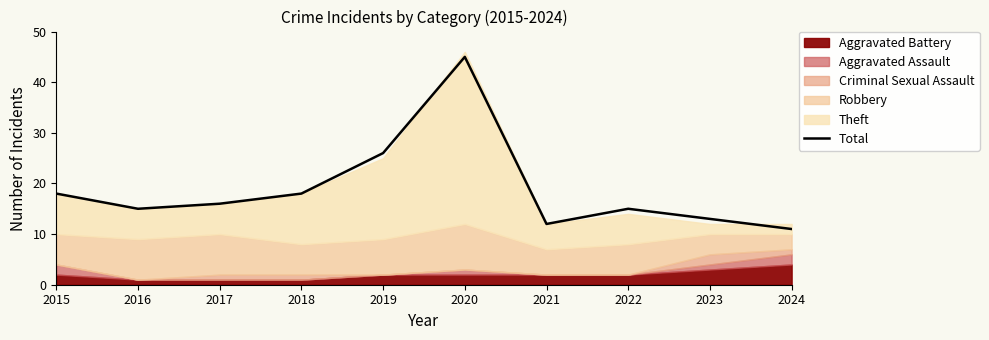

Is it true that Total equals 11 at 2024?

True